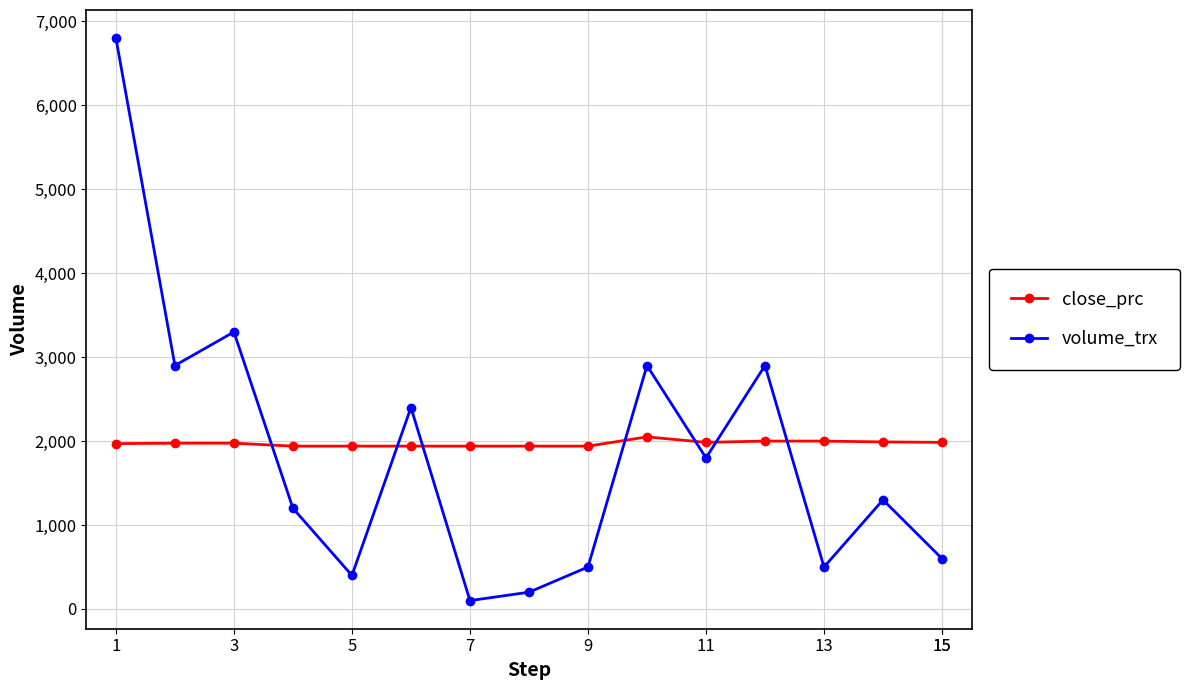

What is the maximum value shown in the chart?

6800